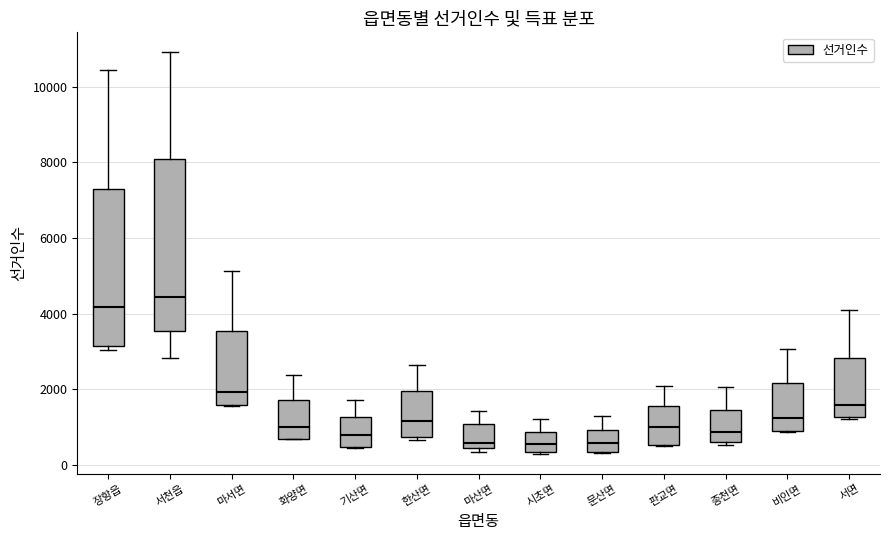

Where does the median line of the box for 마산면 sit on the y-axis? The values are not printed on the chart, so give them approximately, as read against the axis.

600